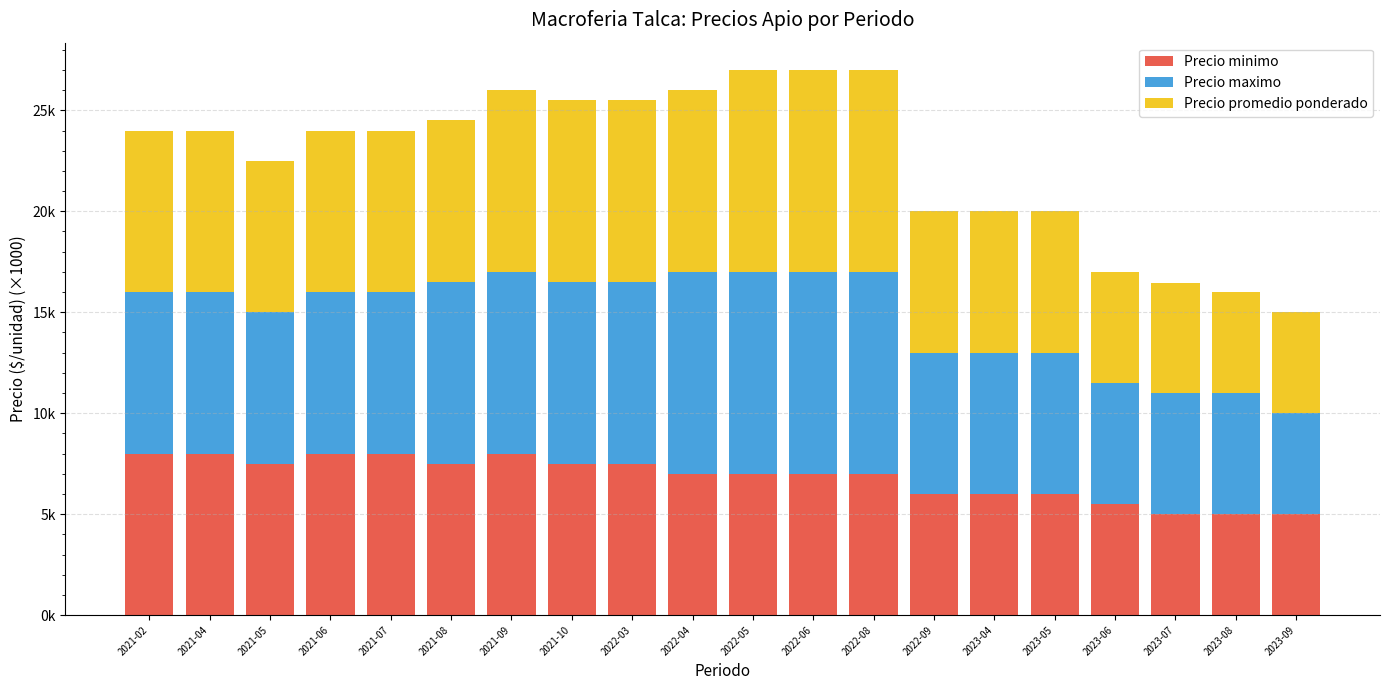

What is the sum of all Precio promedio ponderado values?

155.4